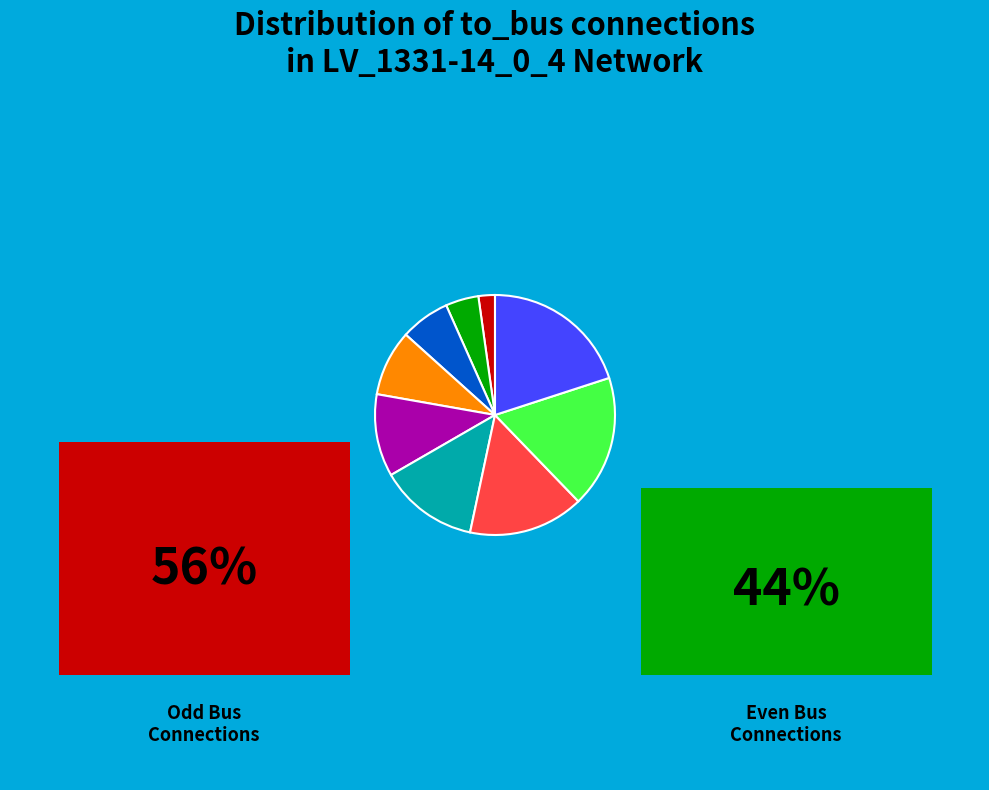

Is there any slice that represents more than half of the pie?

No